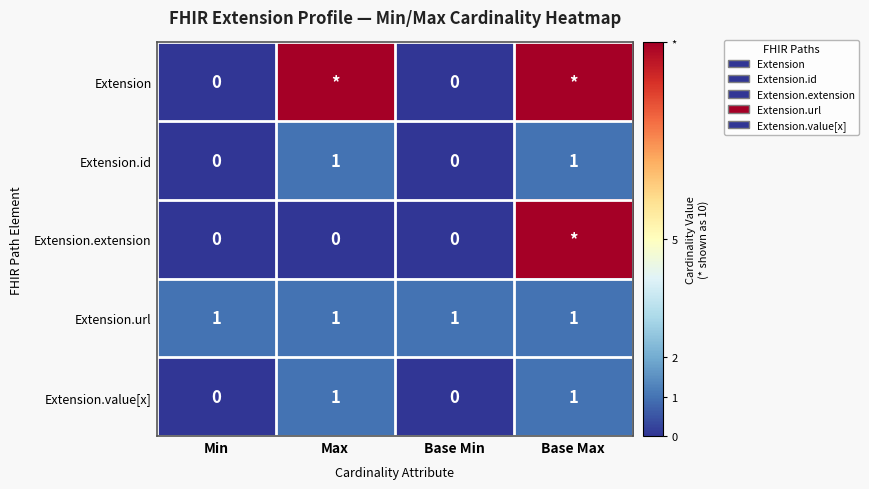

True or false: Extension.value[x] has a value of 1 at Base Min.

False